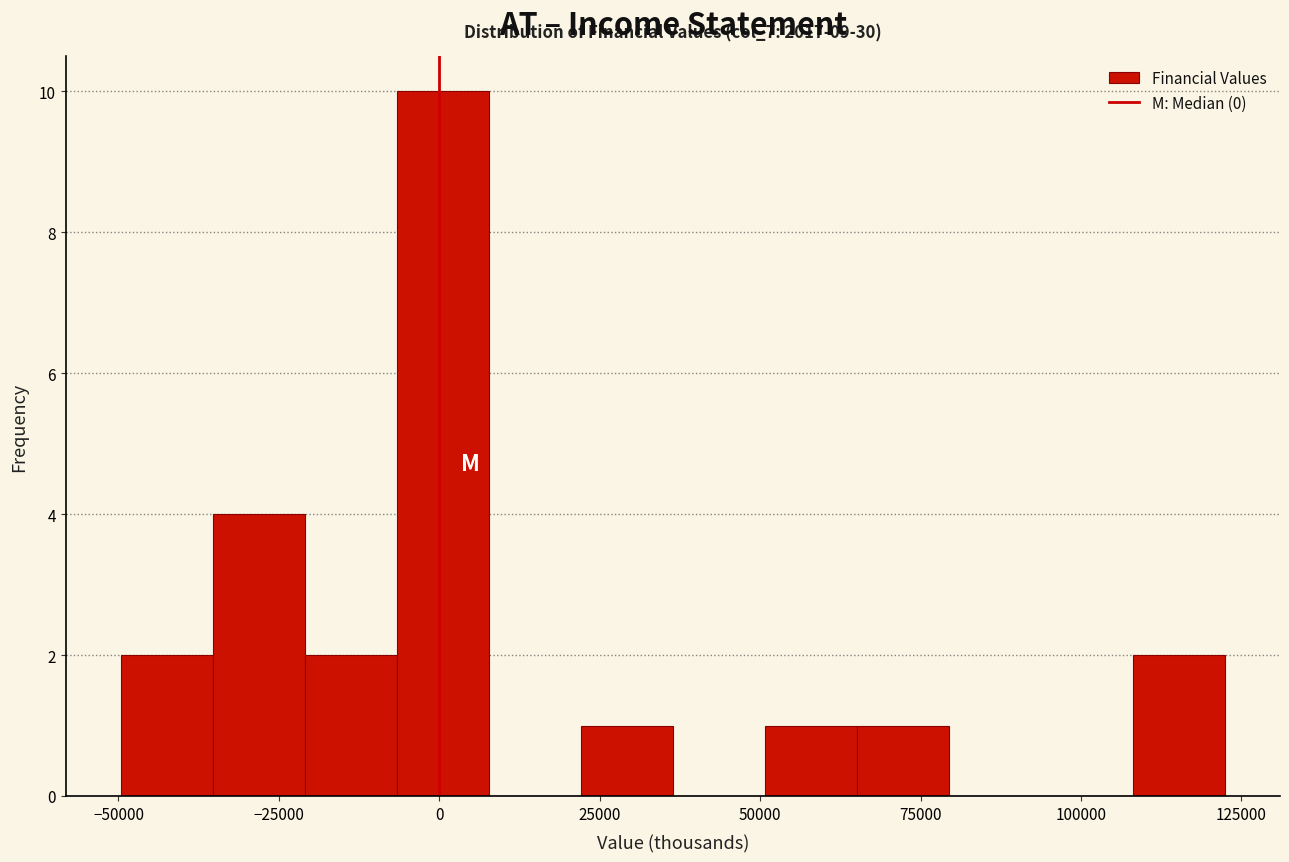

Read against the x-axis, roughly where is the centre of the tallest bar?

0